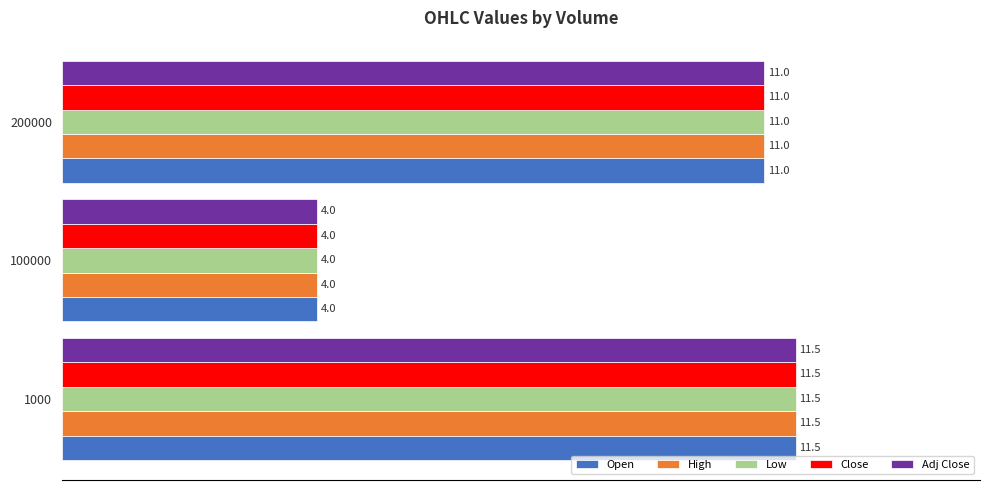

The value of Adj Close at 200000 is 11.0. True or false?

True